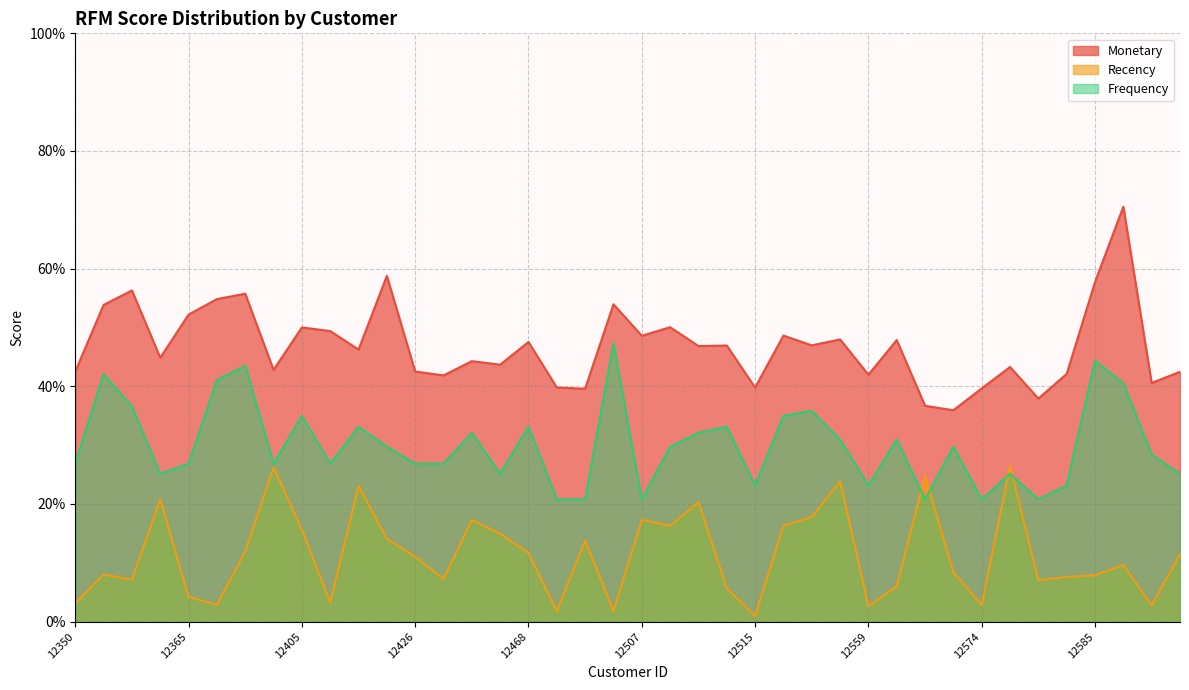

Reading right to left, list all the values displayed in this chart.

Monetary: 0.4	0.4	0.7	0.6	0.4	0.4	0.4	0.4	0.4	0.4	0.5	0.4	0.5	0.5	0.5	0.4	0.5	0.5	0.5	0.5	0.5	0.4	0.4	0.5	0.4	0.4	0.4	0.4	0.6	0.5	0.5	0.5	0.4	0.6	0.5	0.5	0.4	0.6	0.5	0.4
Recency: 0.1	0.0	0.1	0.1	0.1	0.1	0.3	0.0	0.1	0.2	0.1	0.0	0.2	0.2	0.2	0.0	0.1	0.2	0.2	0.2	0.0	0.1	0.0	0.1	0.1	0.2	0.1	0.1	0.1	0.2	0.0	0.2	0.3	0.1	0.0	0.0	0.2	0.1	0.1	0.0
Frequency: 0.3	0.3	0.4	0.4	0.2	0.2	0.3	0.2	0.3	0.2	0.3	0.2	0.3	0.4	0.3	0.2	0.3	0.3	0.3	0.2	0.5	0.2	0.2	0.3	0.3	0.3	0.3	0.3	0.3	0.3	0.3	0.3	0.3	0.4	0.4	0.3	0.3	0.4	0.4	0.3